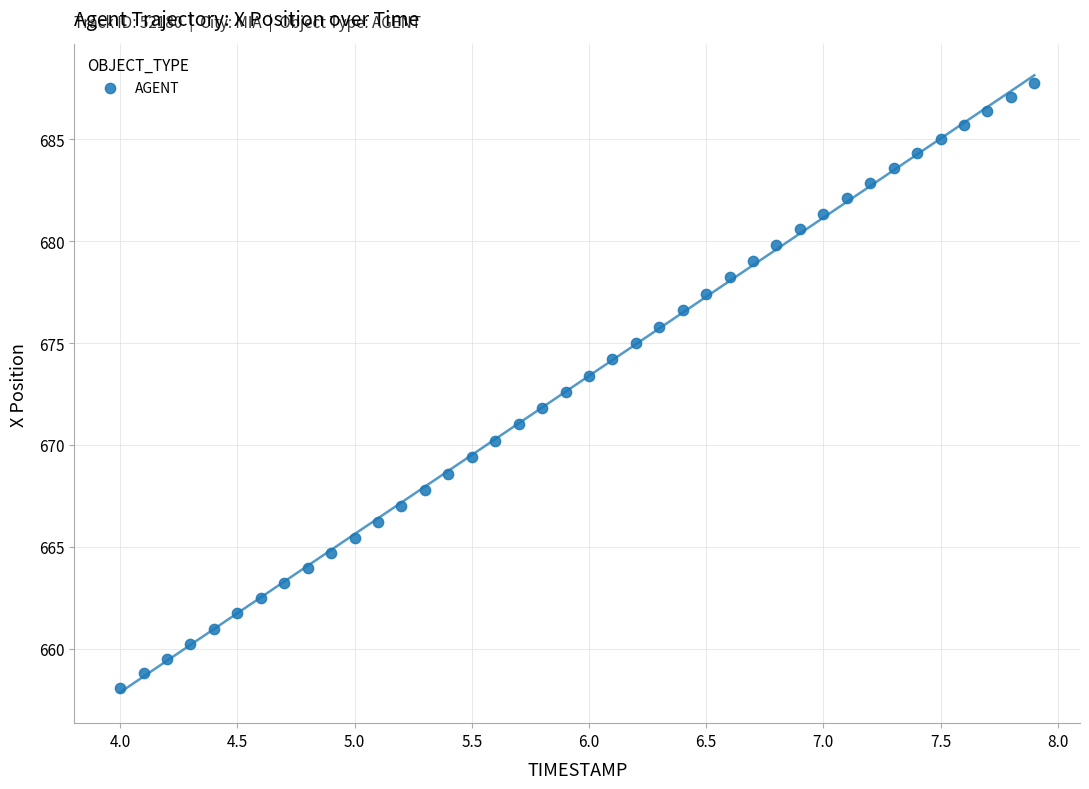

What is the range of Y values (max minus min)?

29.7